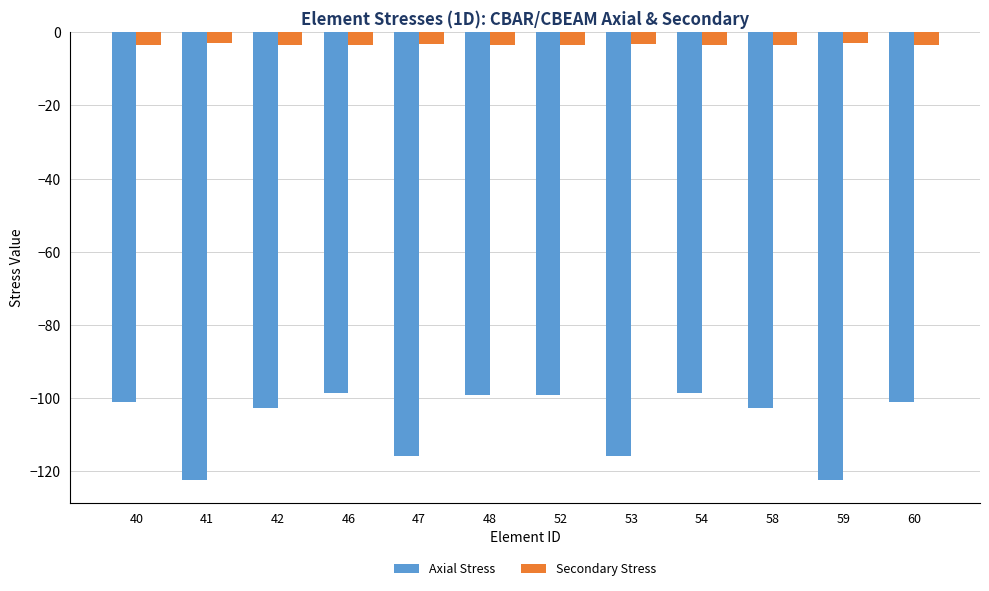

How many groups of bars are there?

12